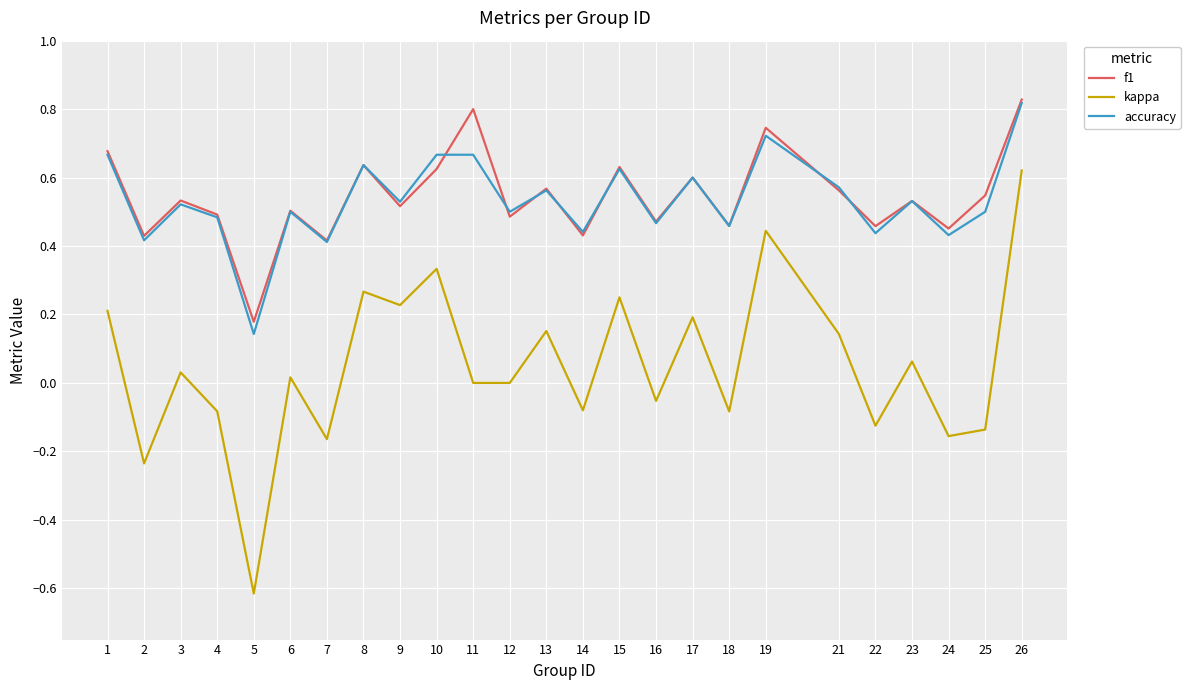

Where is the first local minimum for kappa?

2